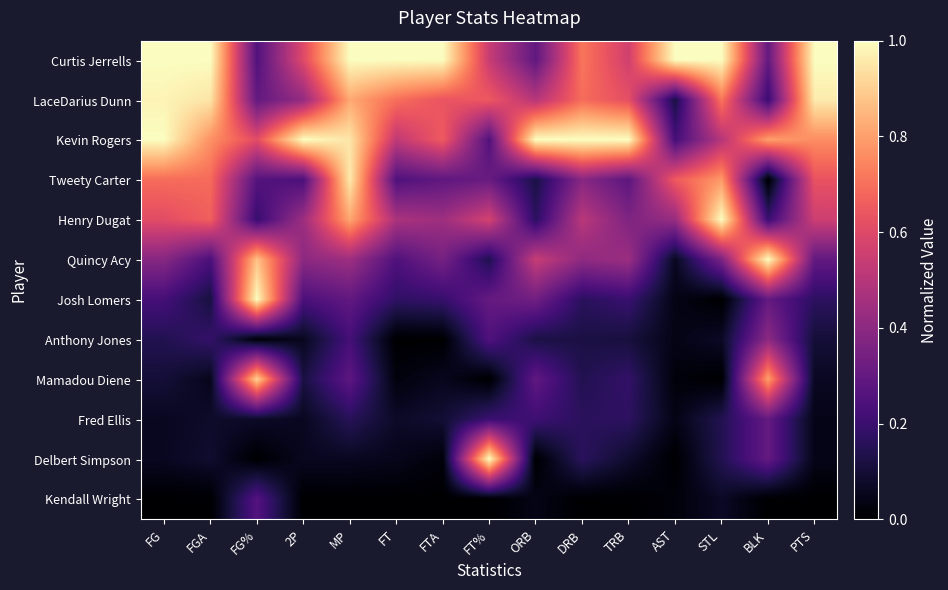

Reading right to left, extract all data points from this chart.

Curtis Jerrells: PTS=1.0	BLK=0.3	STL=1.0	AST=1.0	TRB=0.6	DRB=0.7	ORB=0.3	FT%=0.5	FTA=1.0	FT=1.0	MP=1.0	2P=0.6	FG%=0.3	FGA=1.0	FG=1.0
LaceDarius Dunn: PTS=1.0	BLK=0.2	STL=0.7	AST=0.1	TRB=0.6	DRB=0.7	ORB=0.5	FT%=0.6	FTA=0.6	FT=0.7	MP=0.8	2P=0.4	FG%=0.3	FGA=0.9	FG=1.0
Kevin Rogers: PTS=0.8	BLK=0.8	STL=0.5	AST=0.2	TRB=1.0	DRB=1.0	ORB=1.0	FT%=0.3	FTA=0.7	FT=0.5	MP=0.9	2P=1.0	FG%=0.6	FGA=0.8	FG=1.0
Tweety Carter: PTS=0.6	BLK=0.0	STL=0.8	AST=0.7	TRB=0.3	DRB=0.4	ORB=0.1	FT%=0.3	FTA=0.3	FT=0.2	MP=1.0	2P=0.2	FG%=0.3	FGA=0.7	FG=0.7
Henry Dugat: PTS=0.6	BLK=0.2	STL=1.0	AST=0.4	TRB=0.4	DRB=0.5	ORB=0.2	FT%=0.6	FTA=0.4	FT=0.5	MP=0.8	2P=0.4	FG%=0.2	FGA=0.7	FG=0.6
Quincy Acy: PTS=0.3	BLK=1.0	STL=0.4	AST=0.1	TRB=0.4	DRB=0.4	ORB=0.5	FT%=0.1	FTA=0.3	FT=0.2	MP=0.4	2P=0.4	FG%=0.9	FGA=0.2	FG=0.4
Josh Lomers: PTS=0.2	BLK=0.3	STL=0.0	AST=0.0	TRB=0.2	DRB=0.2	ORB=0.3	FT%=0.3	FTA=0.2	FT=0.2	MP=0.3	2P=0.2	FG%=1.0	FGA=0.1	FG=0.2
Anthony Jones: PTS=0.1	BLK=0.4	STL=0.1	AST=0.0	TRB=0.1	DRB=0.1	ORB=0.1	FT%=0.2	FTA=0.0	FT=0.0	MP=0.2	2P=0.1	FG%=0.0	FGA=0.2	FG=0.1
Mamadou Diene: PTS=0.1	BLK=0.8	STL=0.0	AST=0.0	TRB=0.2	DRB=0.1	ORB=0.3	FT%=0.0	FTA=0.1	FT=0.0	MP=0.3	2P=0.1	FG%=0.9	FGA=0.1	FG=0.1
Fred Ellis: PTS=0.0	BLK=0.3	STL=0.1	AST=0.0	TRB=0.2	DRB=0.2	ORB=0.2	FT%=0.2	FTA=0.1	FT=0.1	MP=0.2	2P=0.1	FG%=0.1	FGA=0.1	FG=0.1
Delbert Simpson: PTS=0.0	BLK=0.3	STL=0.1	AST=0.0	TRB=0.1	DRB=0.2	ORB=0.0	FT%=1.0	FTA=0.0	FT=0.1	MP=0.1	2P=0.1	FG%=0.0	FGA=0.1	FG=0.1
Kendall Wright: PTS=0.0	BLK=0.0	STL=0.1	AST=0.0	TRB=0.0	DRB=0.0	ORB=0.0	FT%=0.0	FTA=0.0	FT=0.0	MP=0.0	2P=0.0	FG%=0.3	FGA=0.0	FG=0.0